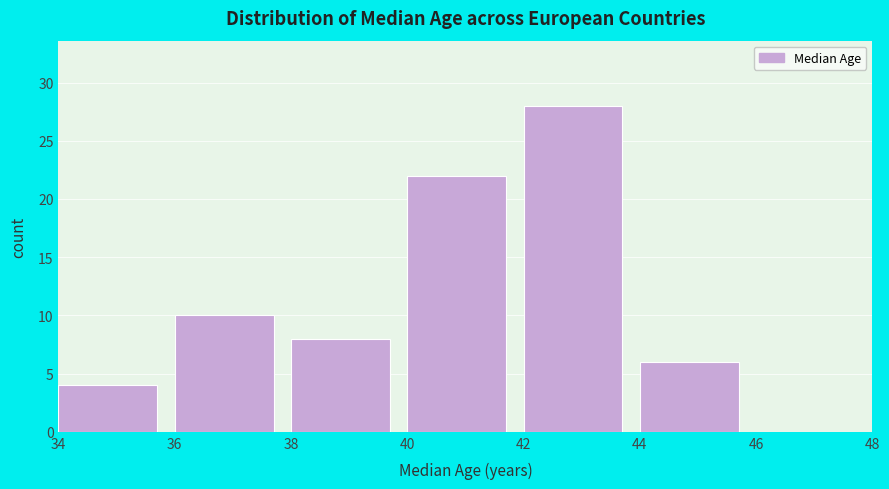

What is the height of the bar covering 38 to 40 on the x-axis? The values are not printed on the chart, so give them approximately, as read against the axis.

8